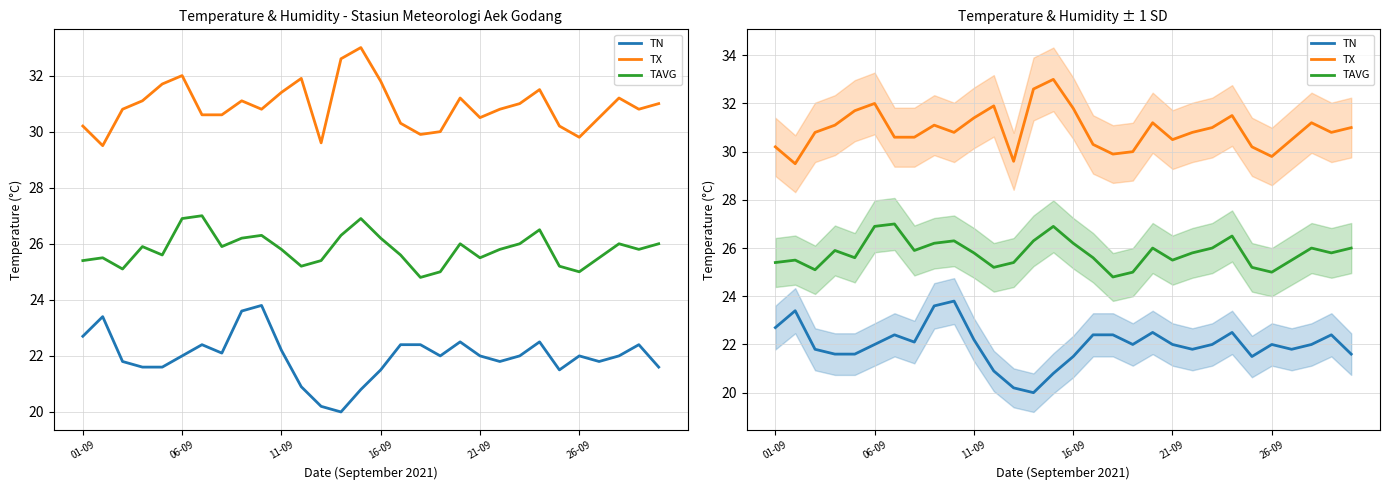

What is the sum of all TX values?

927.4